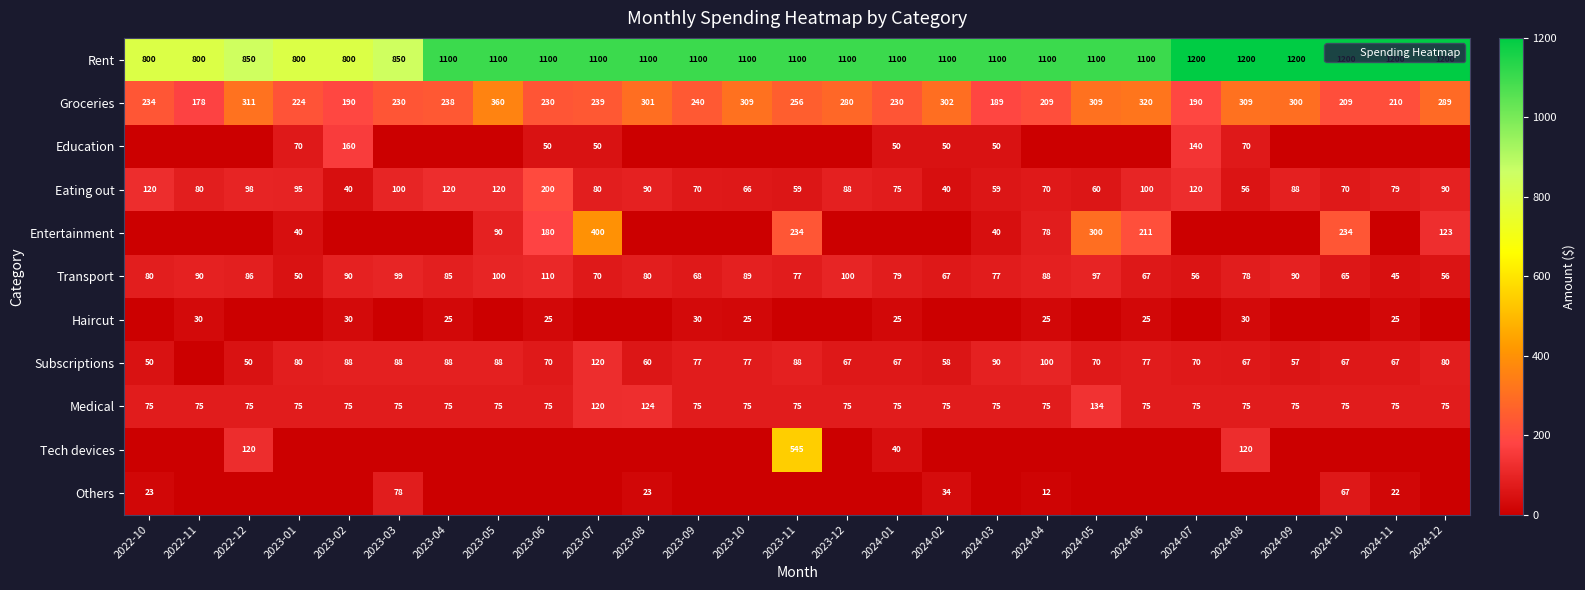

Which label corresponds to the largest value in the chart?

2024-07